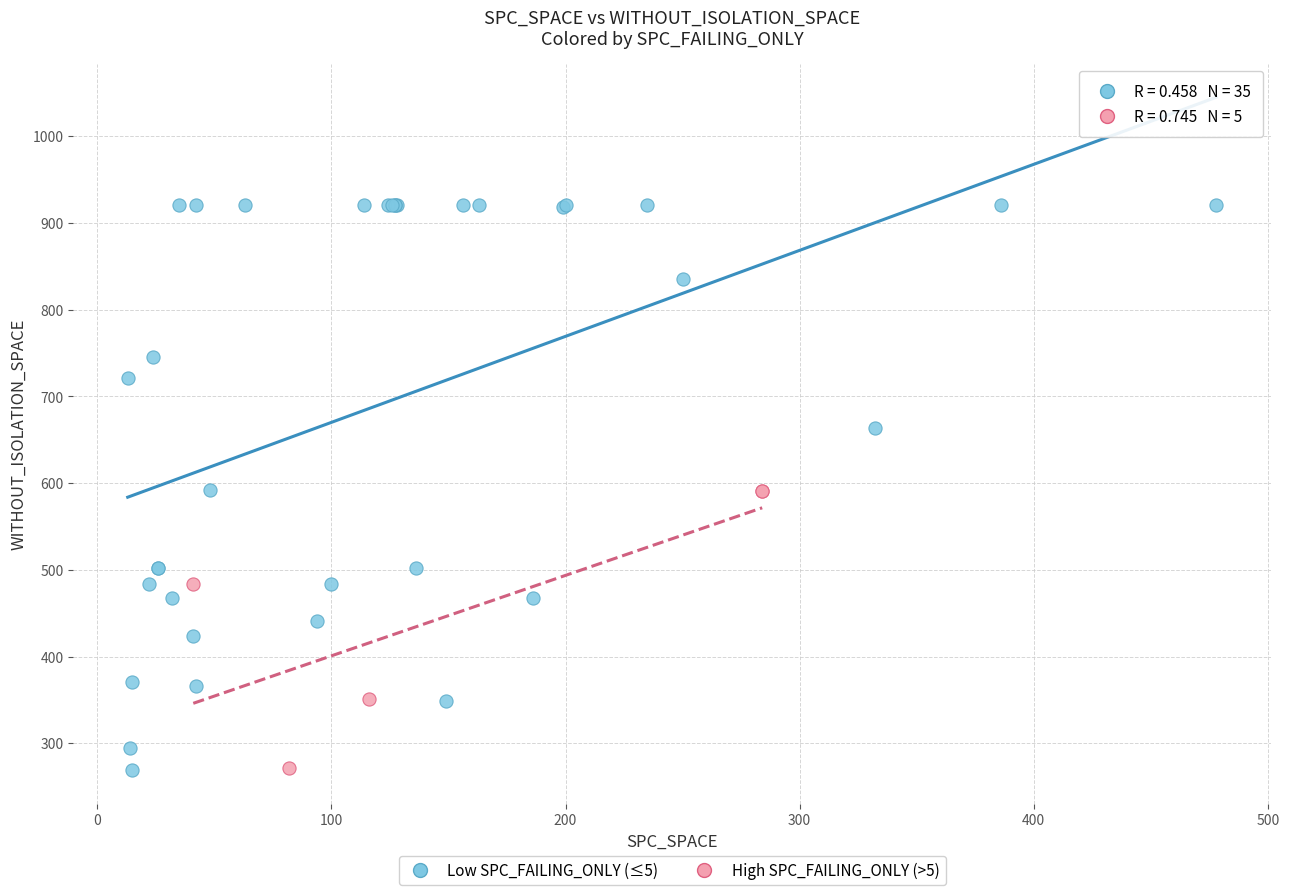

Which series reaches the maximum Y coordinate?

Low SPC_FAILING_ONLY (≤5)